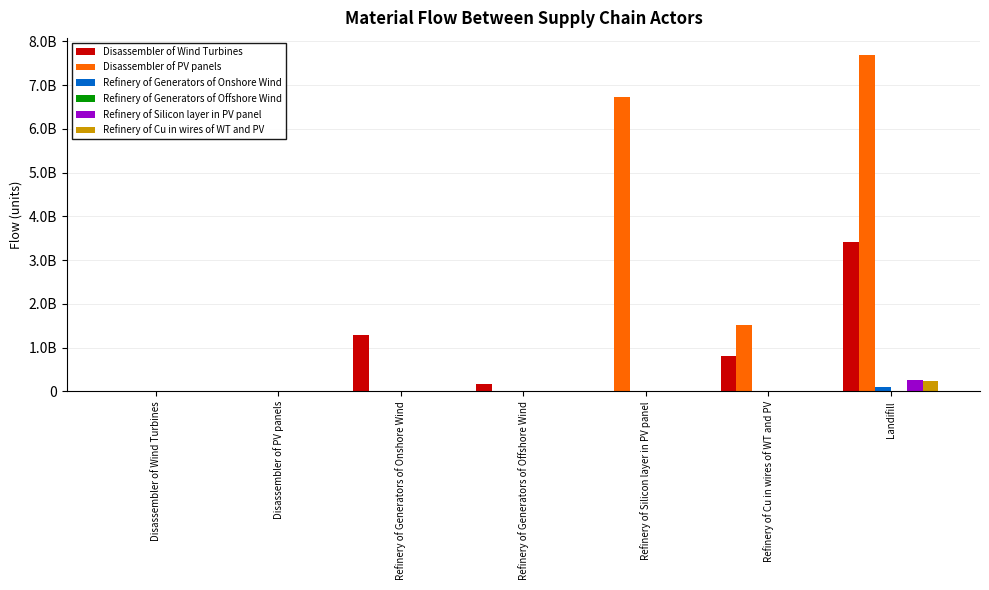

Does the chart contain any negative values?

No